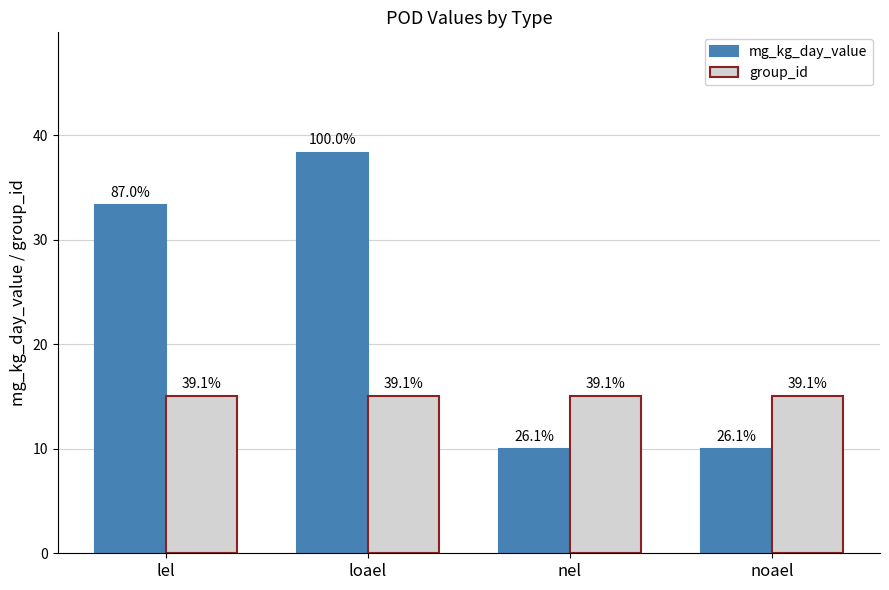

Rank the series at noael from lowest to highest value.

mg_kg_day_value, group_id